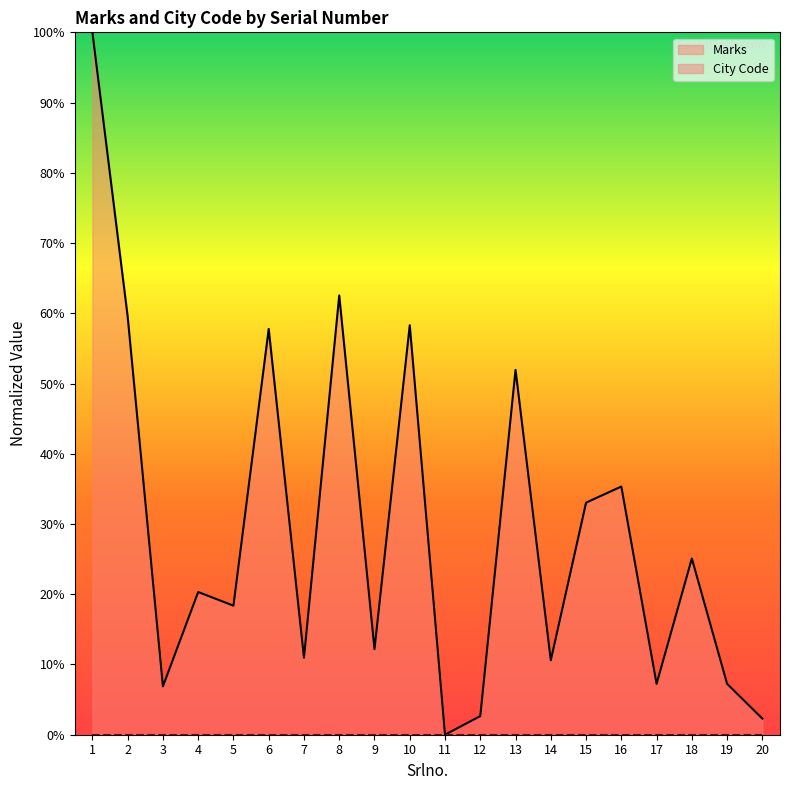

Is it true that the value at 19 is 7.2?

True